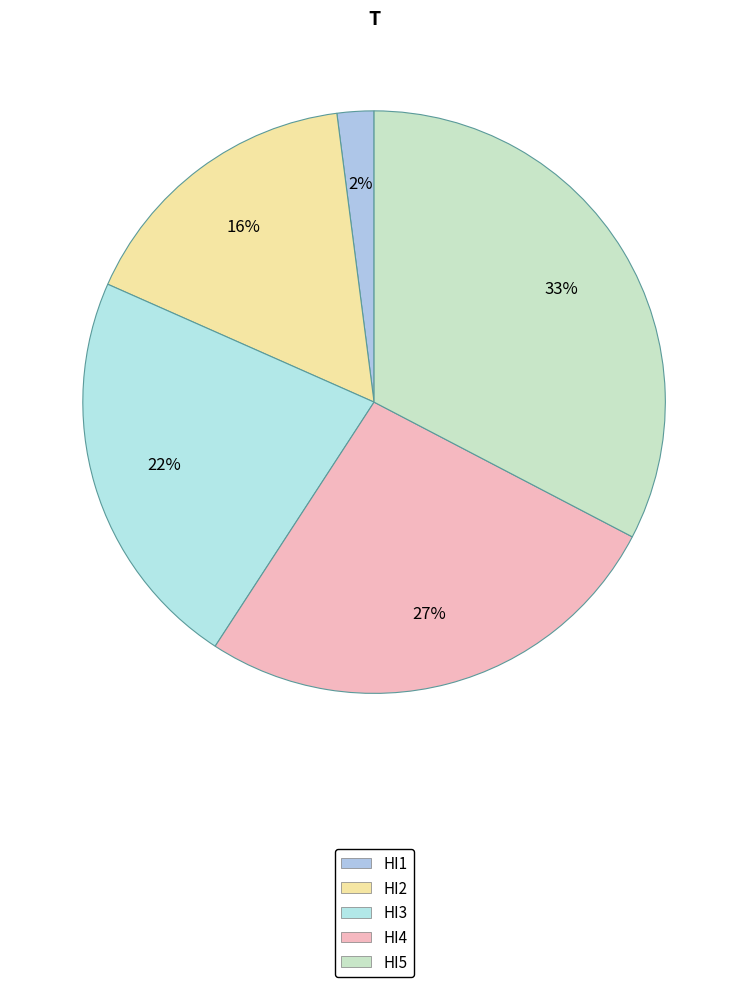

Approximately how many times larger is the value at HI1 compared to HI5?

0.1